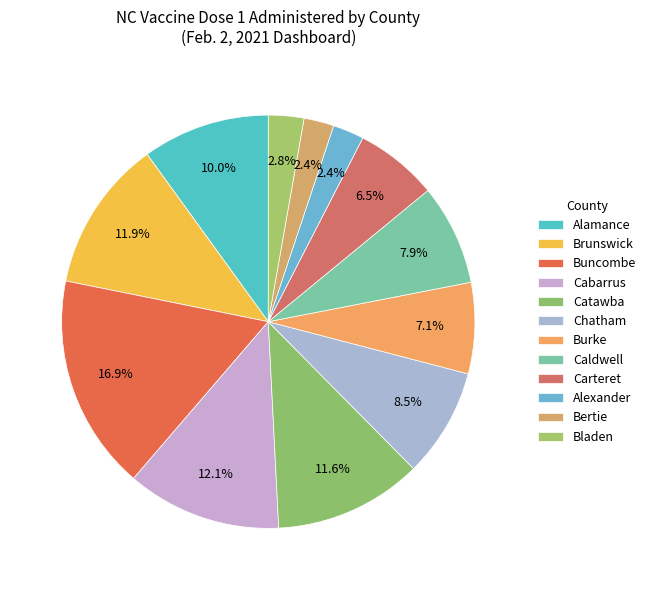

The Buncombe slice represents 3% of the pie. True or false?

False